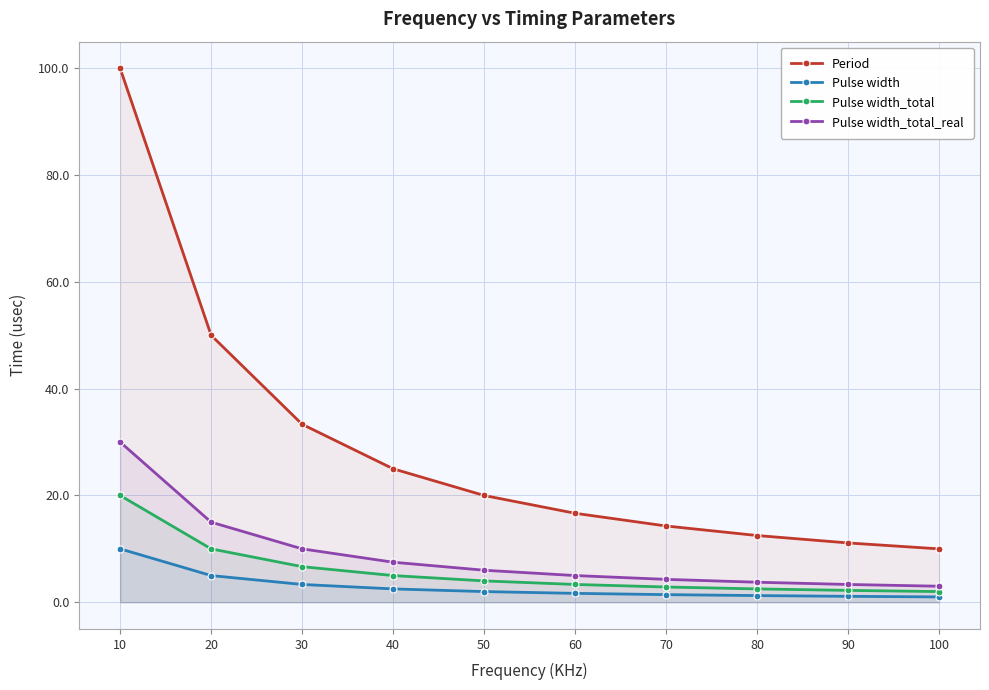

Does the chart display data point markers on the line(s)?

Yes